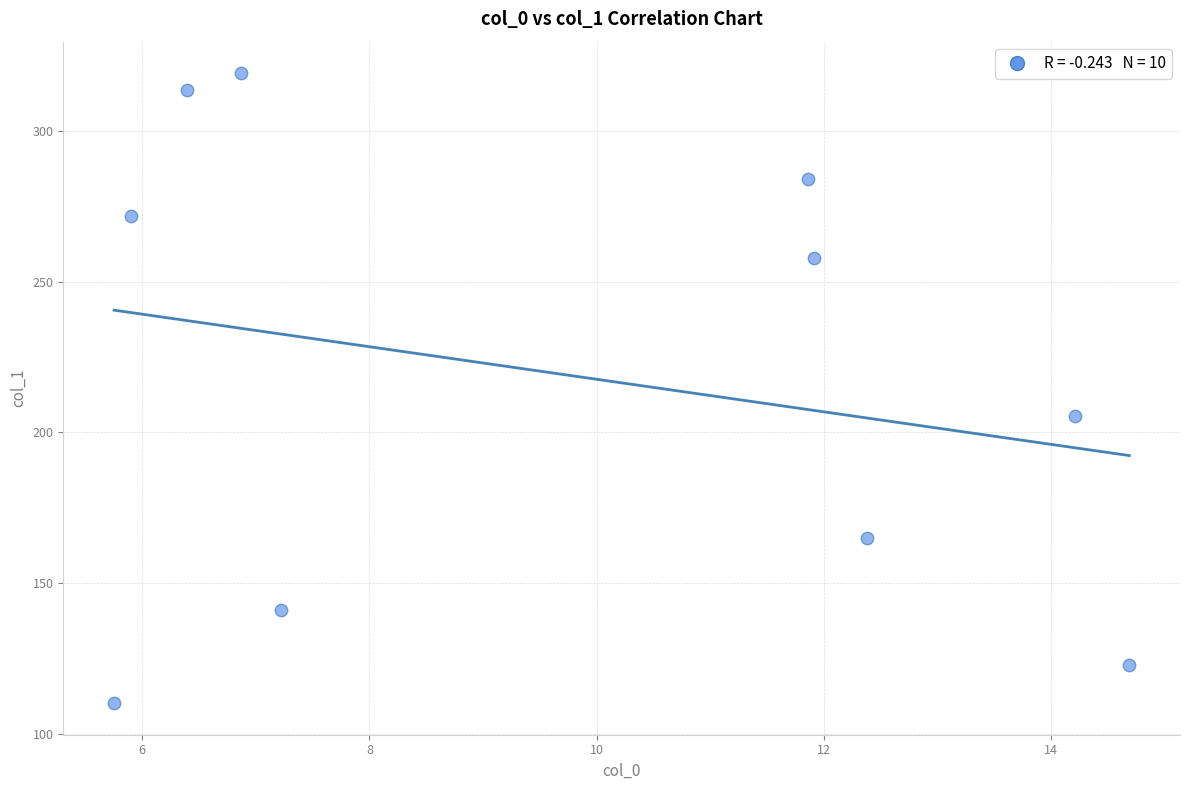

What Y value in the scatter plot is closest to 214?

205.5